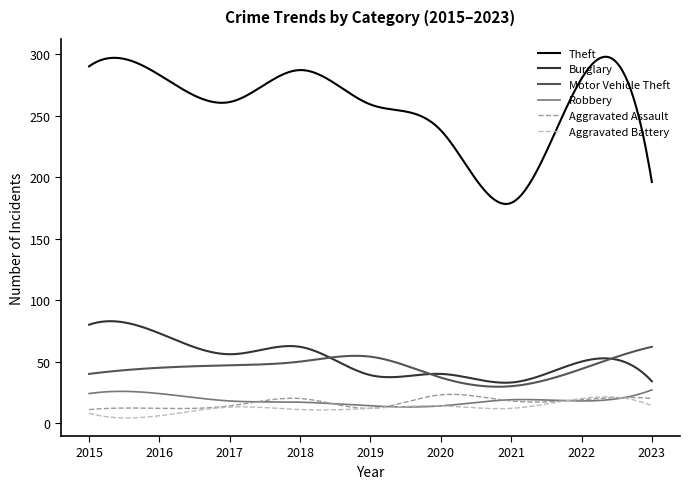

Which series has the largest total across all categories?

Theft